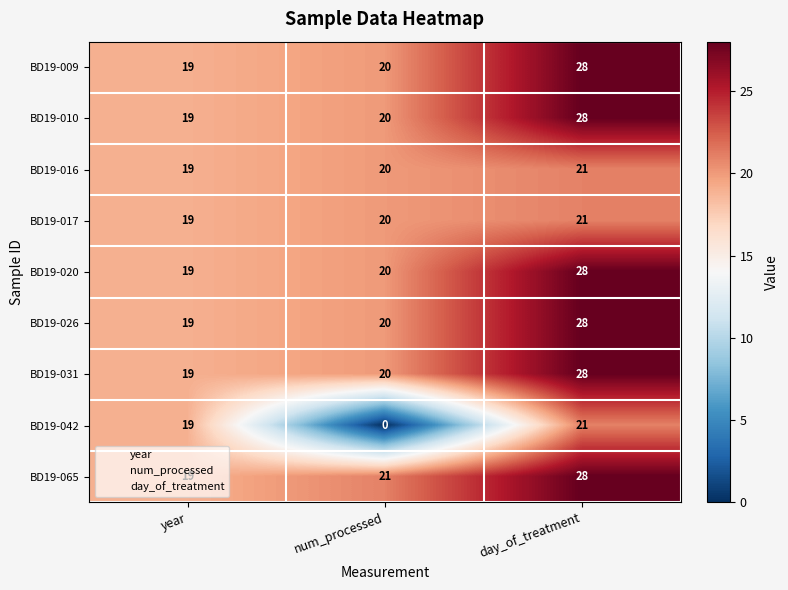

At which label does BD19-010 reach its peak?

day_of_treatment